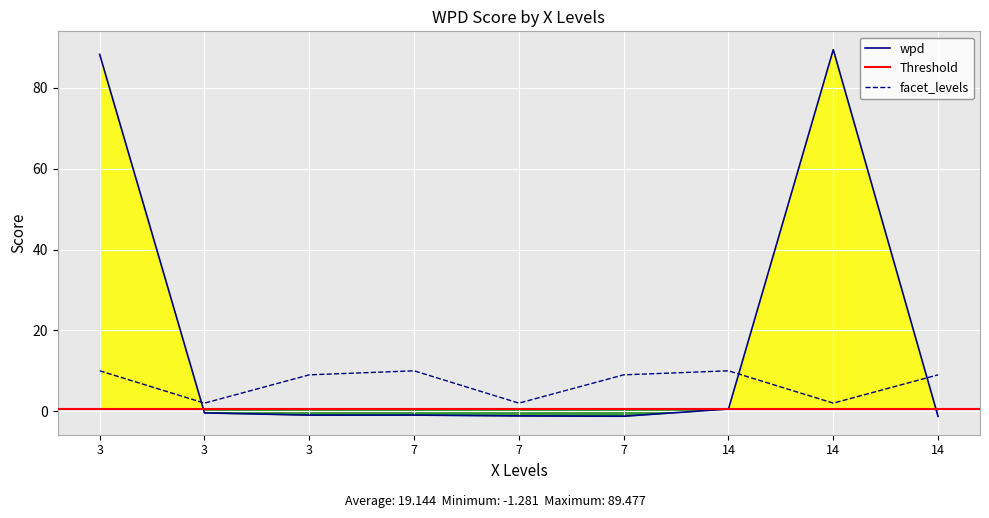

What is the sum of the facet_levels values at 14 and 14?

12.0